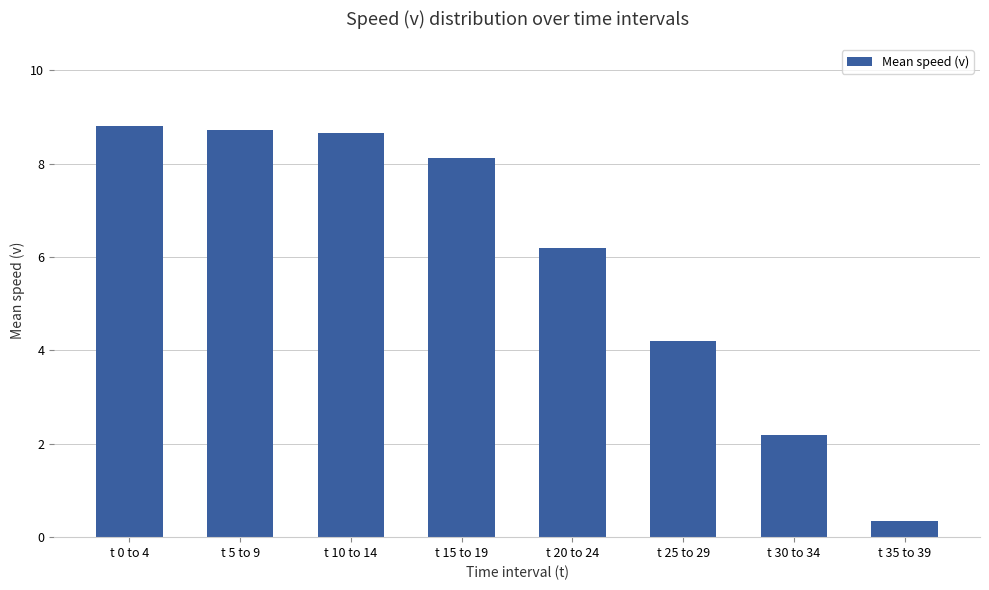

What is the label of the 6th bar from the left?

t 25 to 29